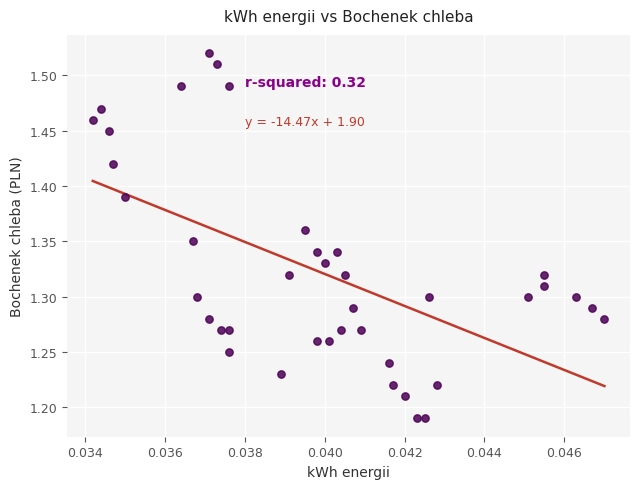

How many points are shown in the scatter plot?

40